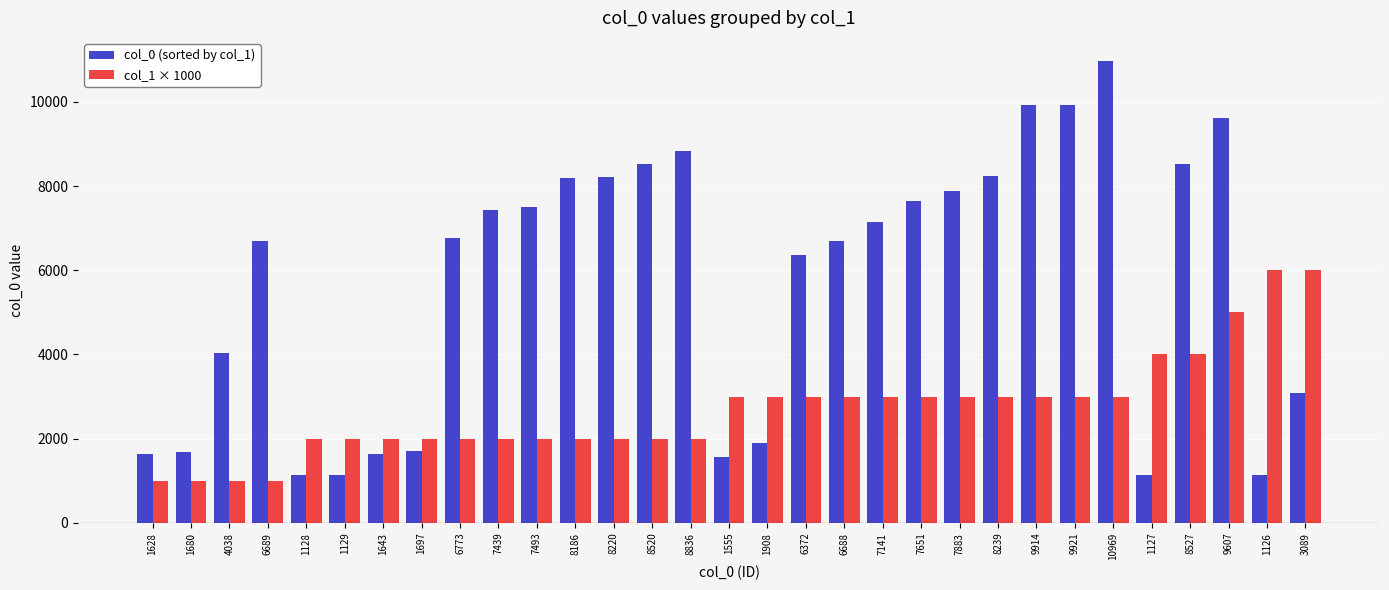

The value of col_1 × 1000 at 1697 is 3161. True or false?

False